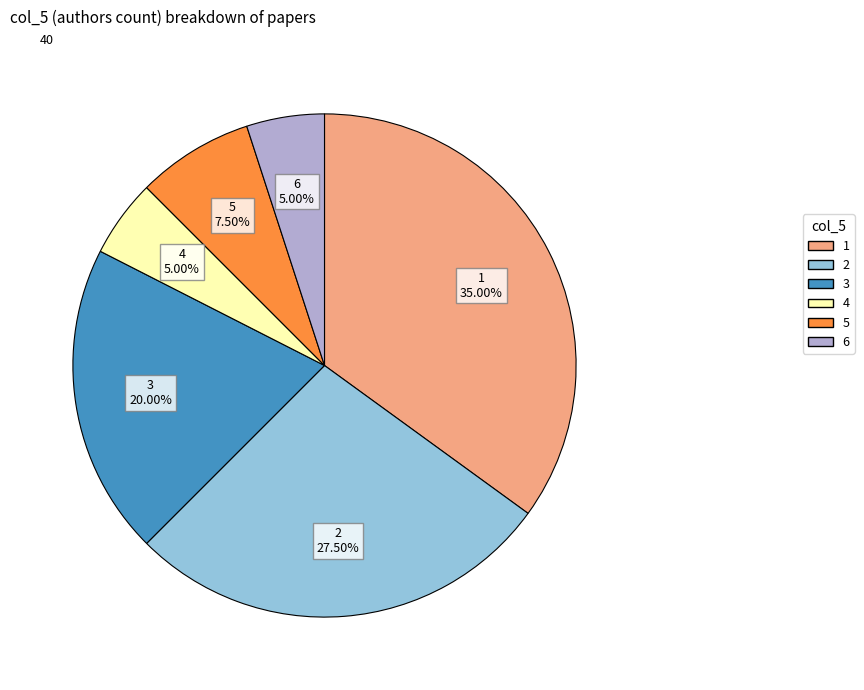

Is 5 the majority of the pie?

No